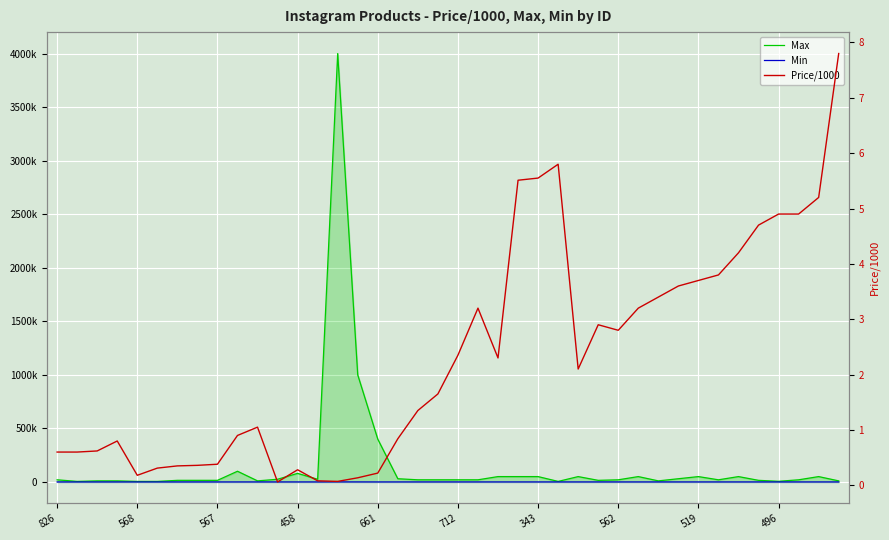

Rank the series at 30 from highest to lowest value.

Max, Min, Price/1000